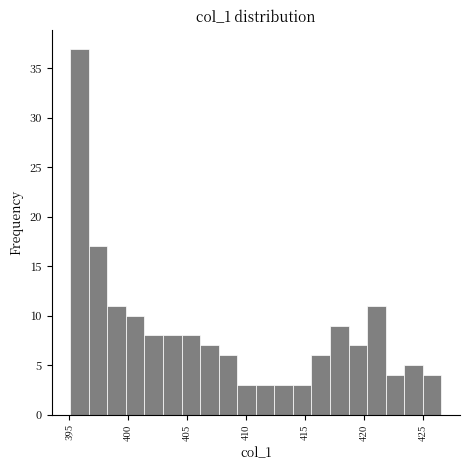

Around what value on the x-axis is the tallest bar? Give the approximate position of its centre, as read against the axis.

396.0